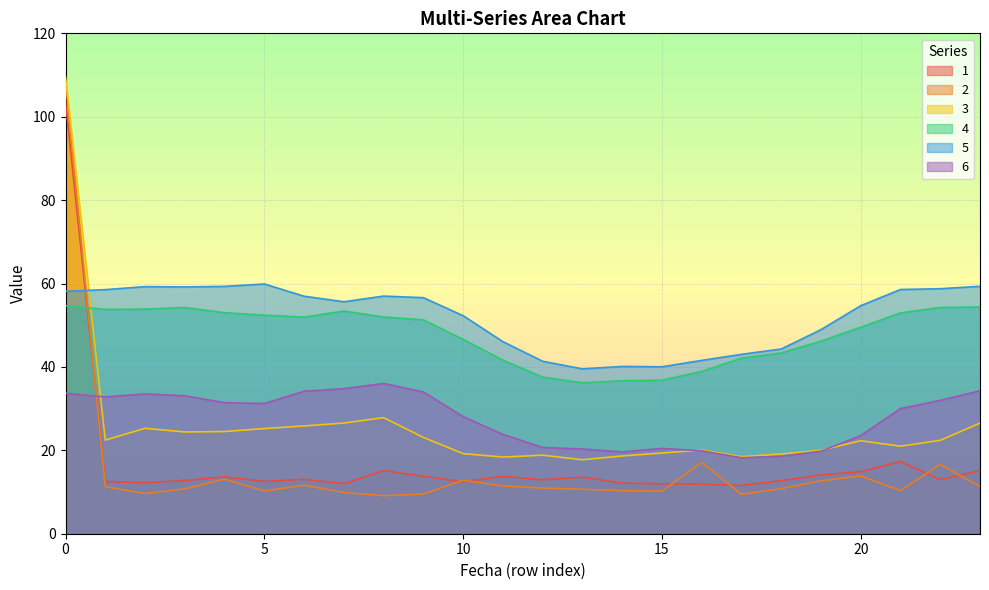

Where is the first local minimum for 3?

1